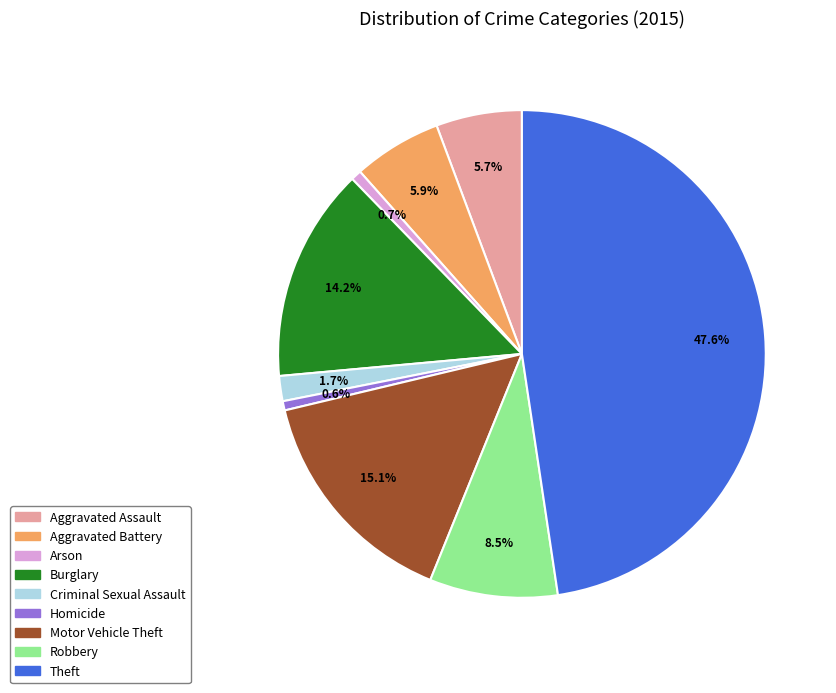

To the nearest percent, what is the combined percentage of Homicide and Criminal Sexual Assault?

2%